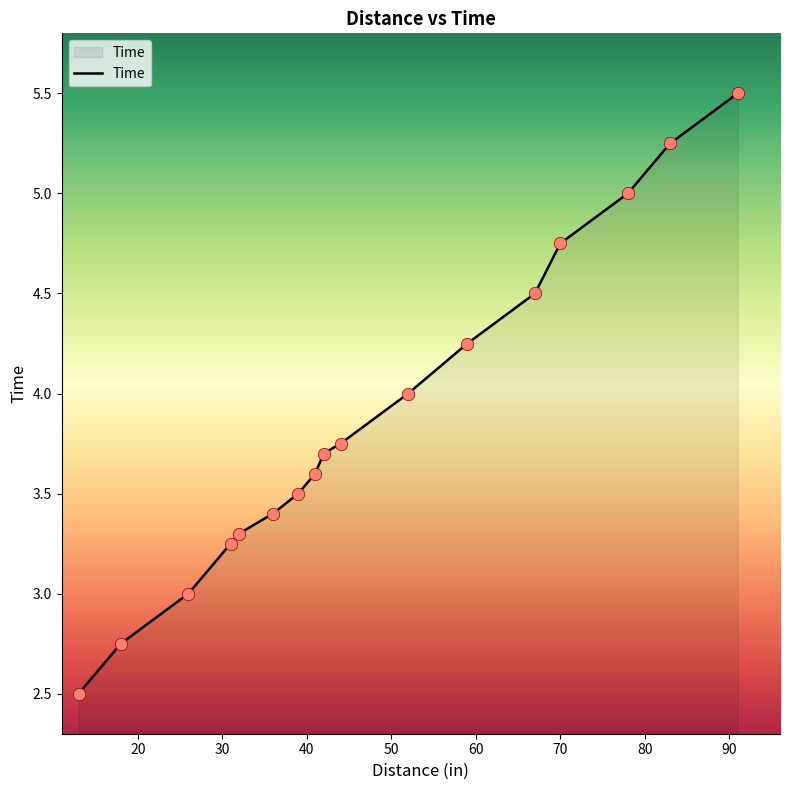

What is the difference between the maximum and minimum values?

3.0